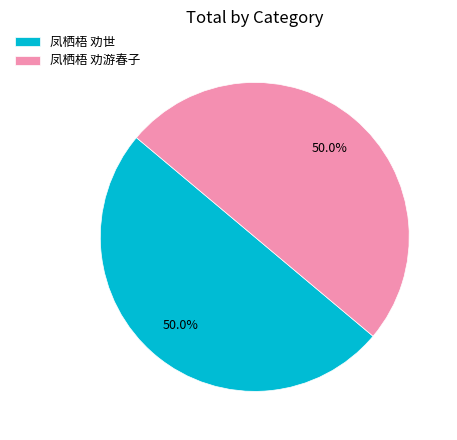

True or false: 凤栖梧 劝游春子 accounts for 50% of the total.

True